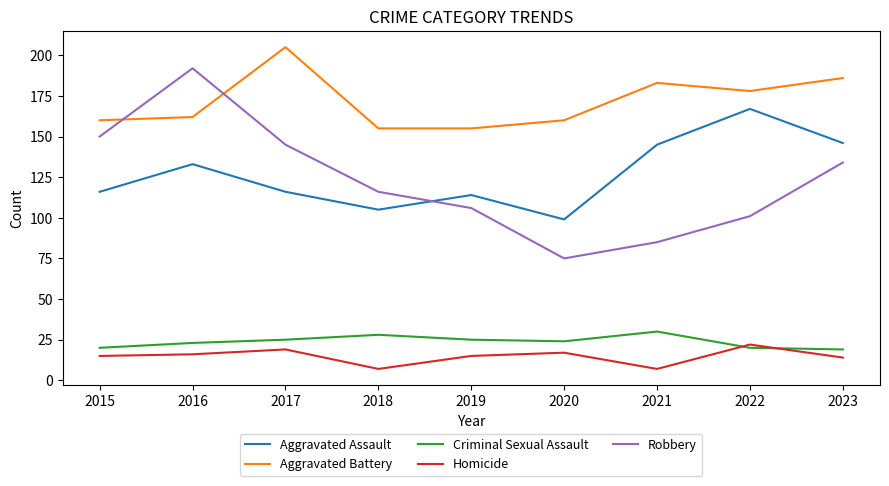

Which series has the largest total across all categories?

Aggravated Battery